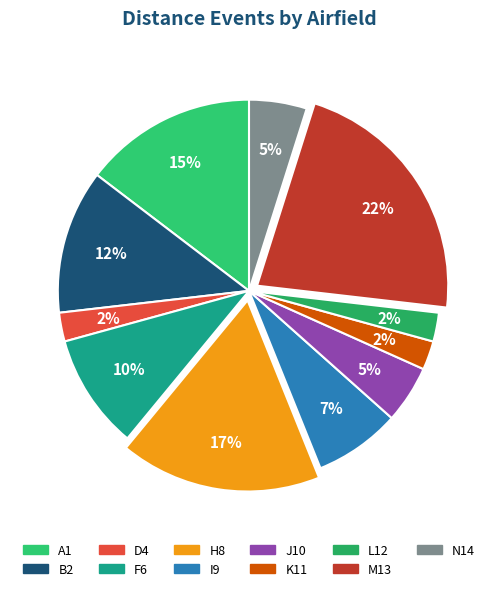

To the nearest percent, what is the difference between the I9 and N14 slice percentages?

2%